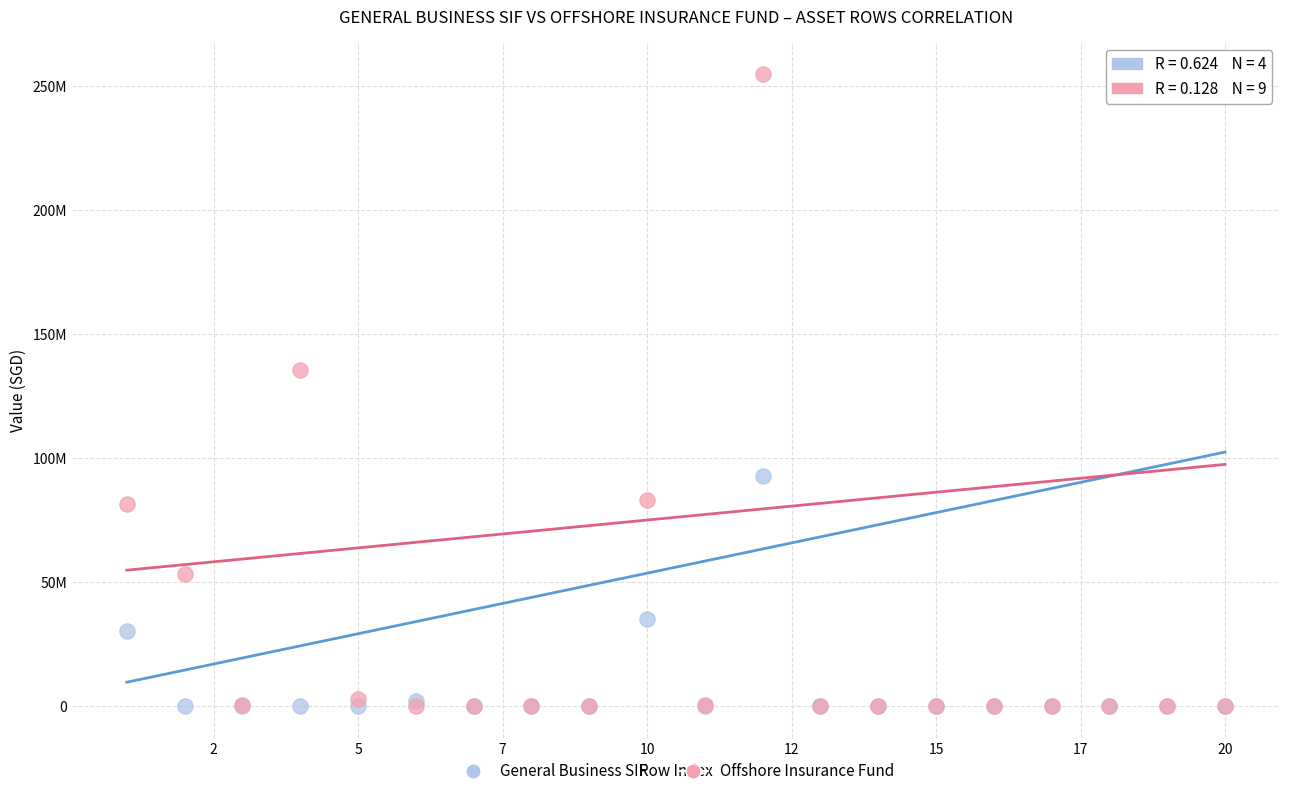

What are all the series names shown in the legend?

General Business SIF, Offshore Insurance Fund